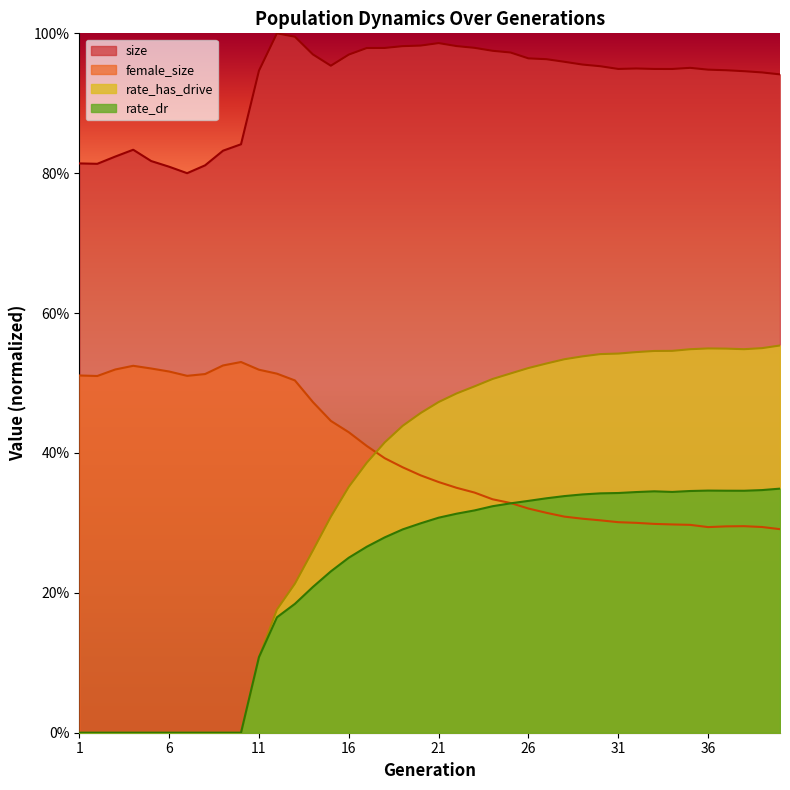

List the series in order of their peak value, lowest first.

rate_dr, female_size, rate_has_drive, size